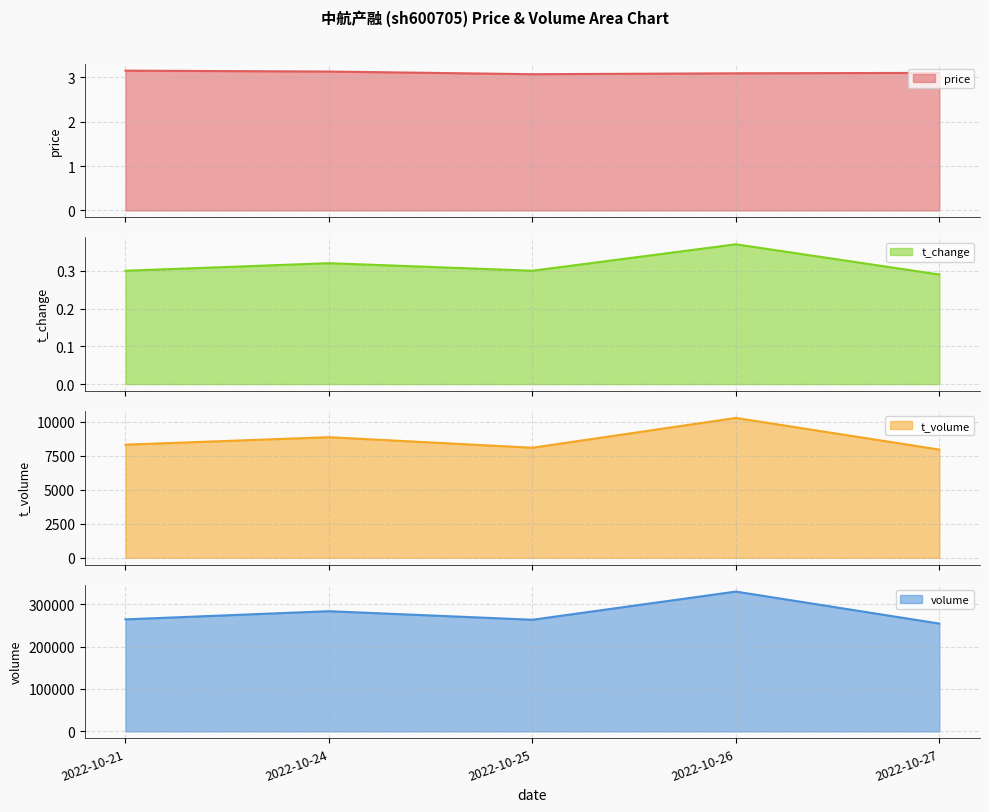

Rank the series by their maximum value, from lowest to highest.

t_change, price, t_volume, volume